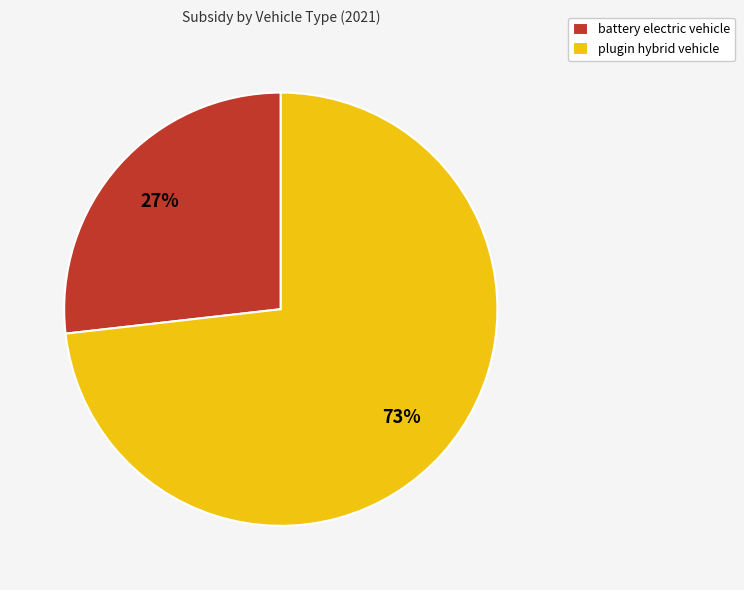

To the nearest percent, what is the difference between the battery electric vehicle and plugin hybrid vehicle slice percentages?

46%